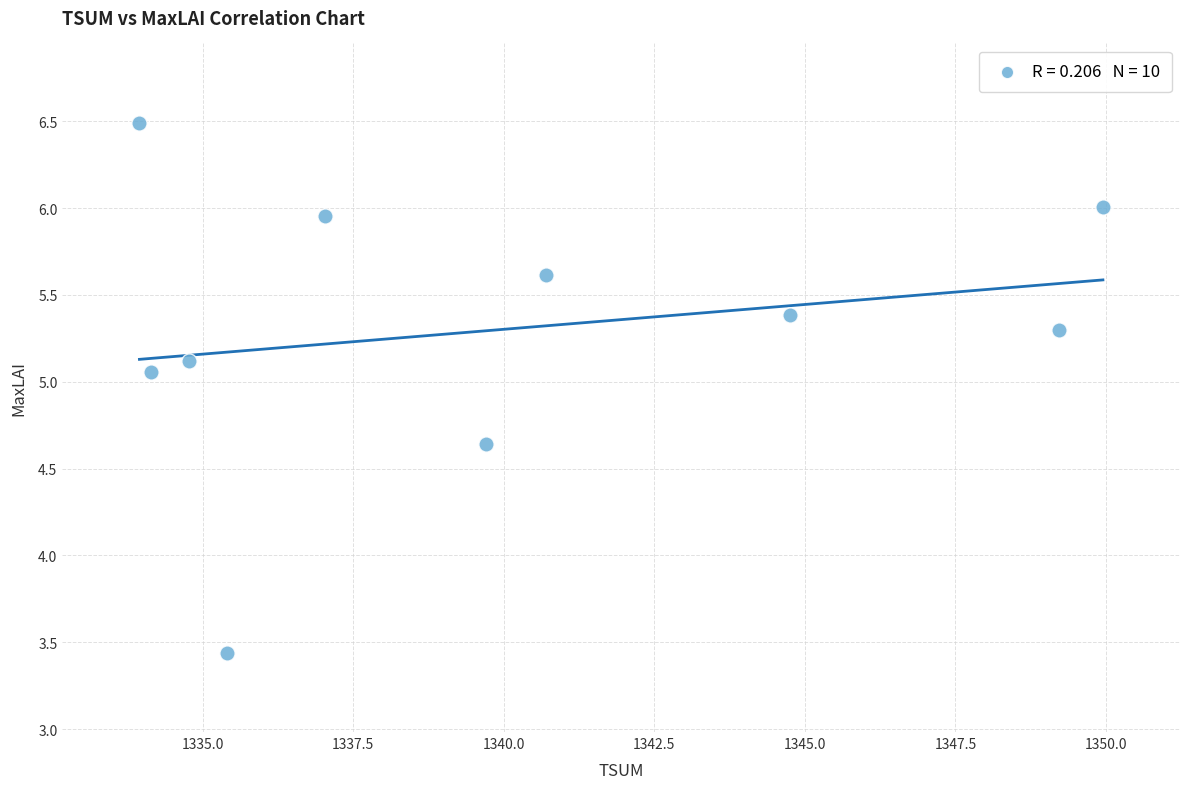

What is the range of Y values (max minus min)?

3.0